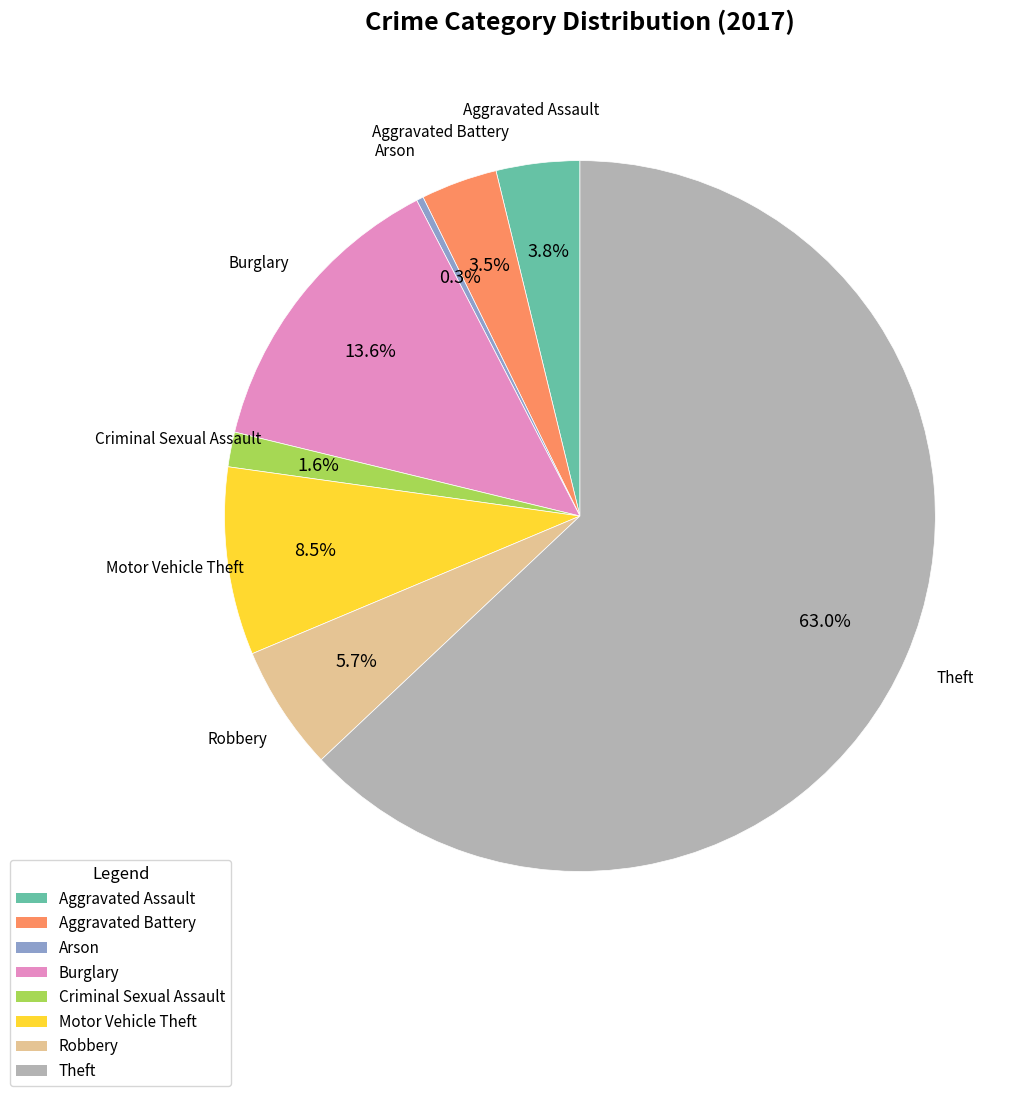

What percentage do Arson and Burglary together represent?

13.9%